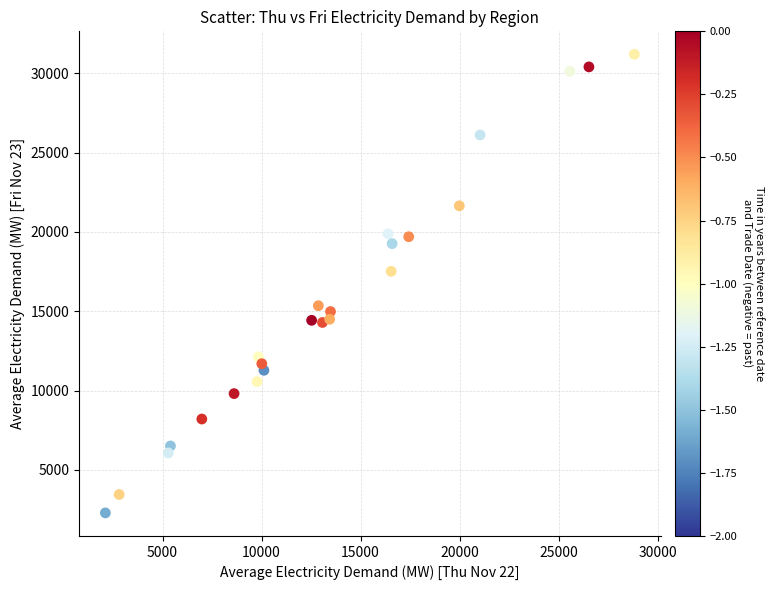

What Y value in the scatter plot is closest to 16745?

17517.2